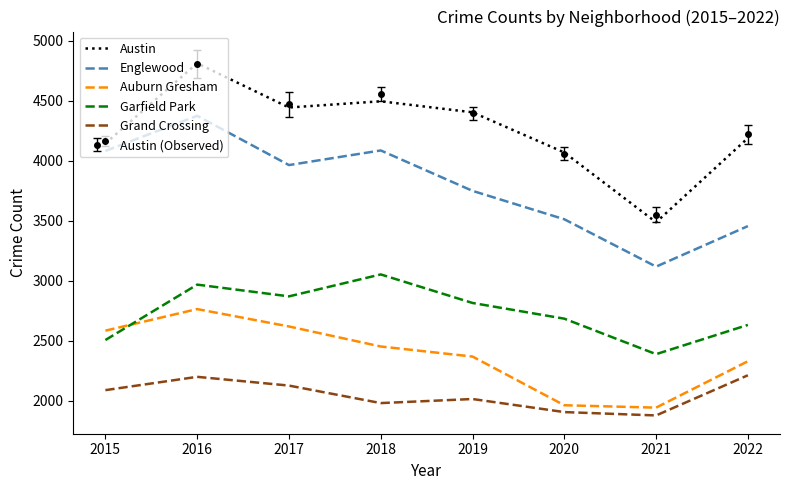

True or false: Austin (Observed) has a value of 4807.5 at 2016.

True